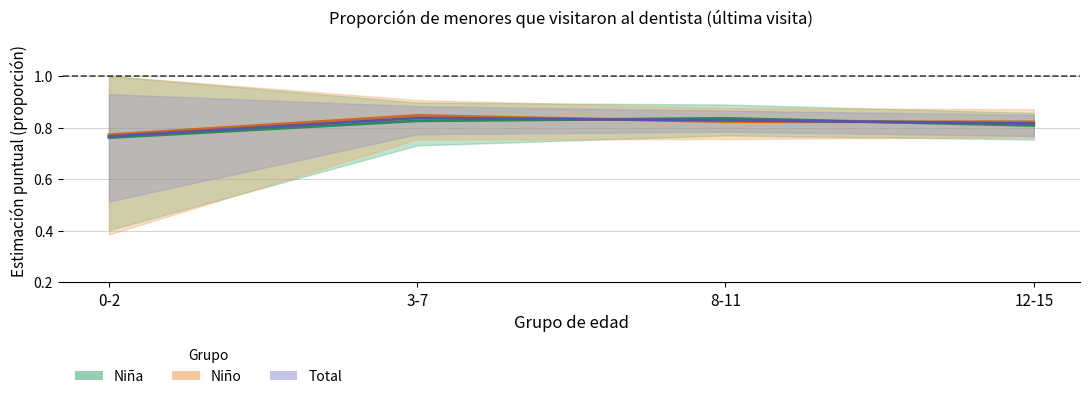

At which label is Niño - Estimación puntual closest to 0?

0-2